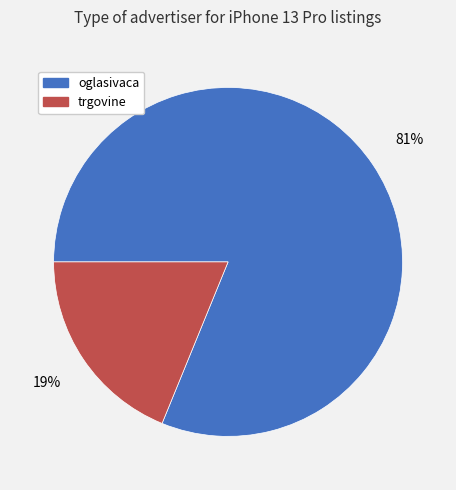

To the nearest percent, what portion does trgovine represent?

19%